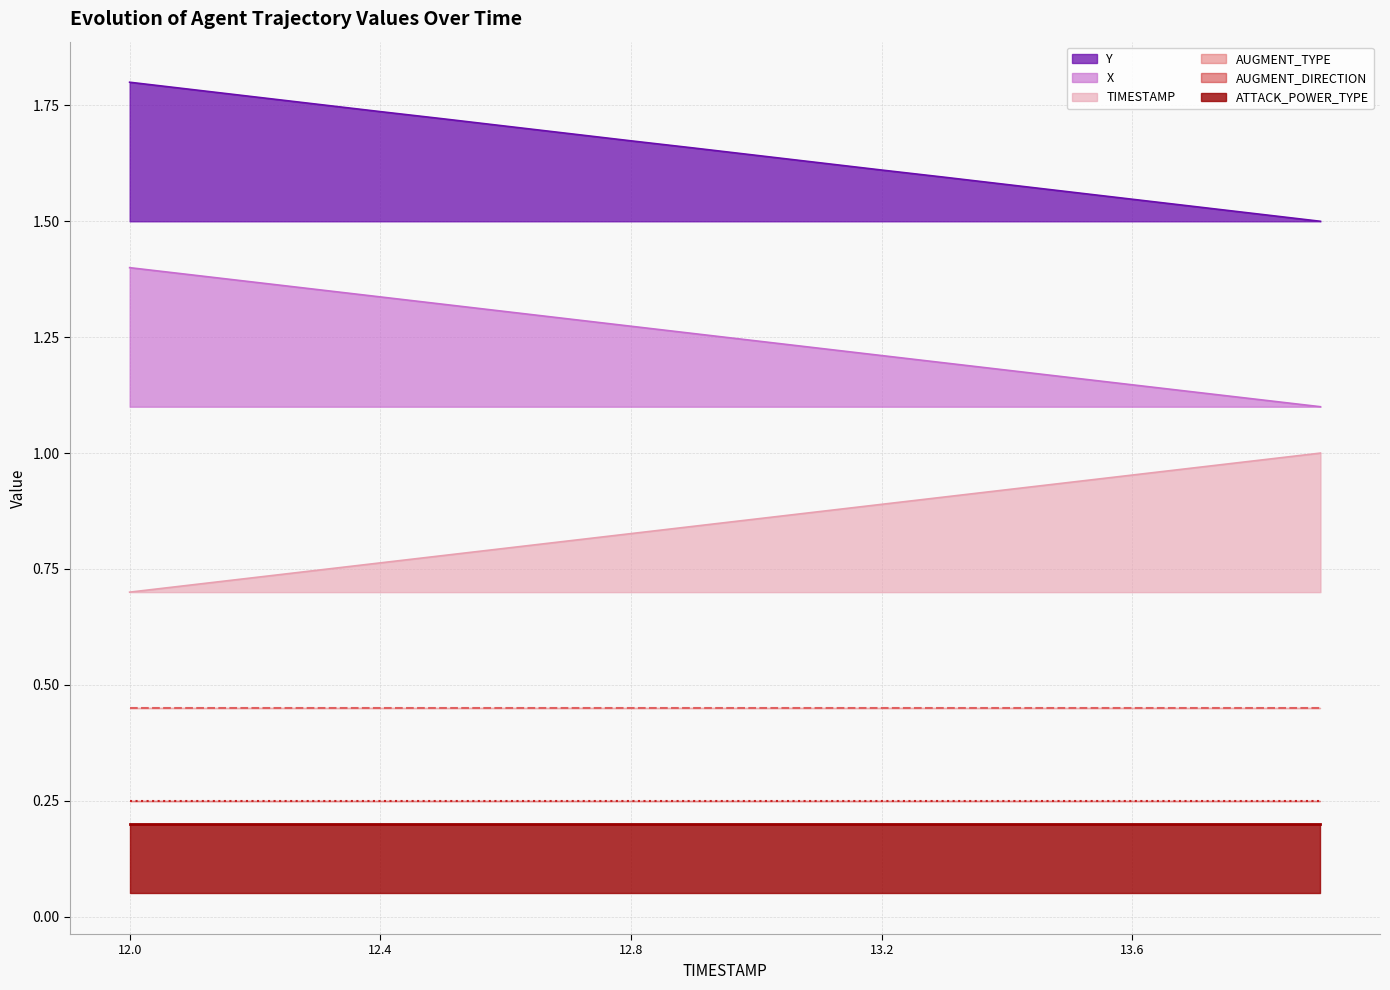

At how many categories does at least one series exceed 1?

20